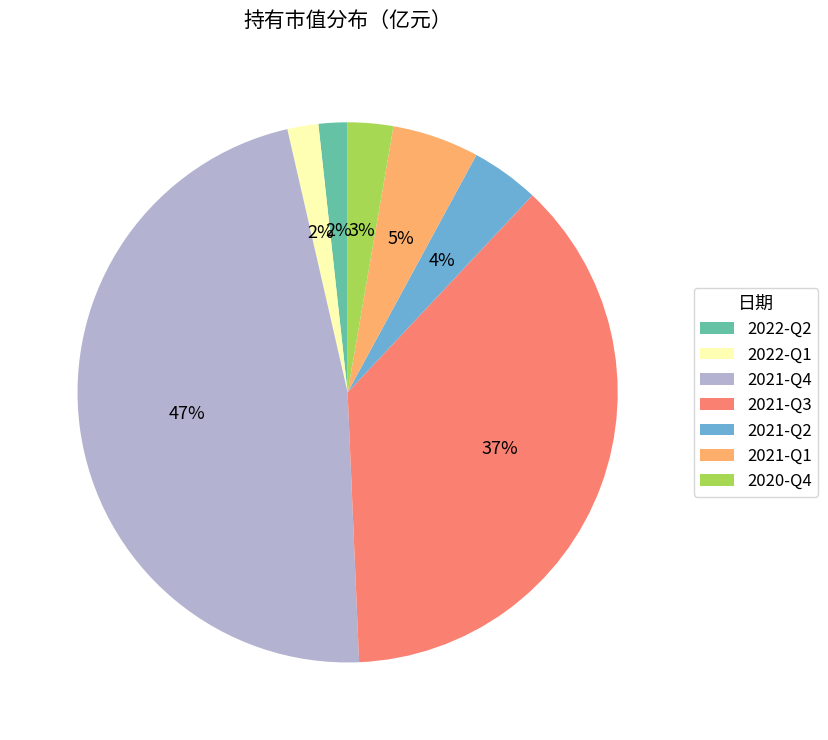

How many segments does this pie chart have?

7